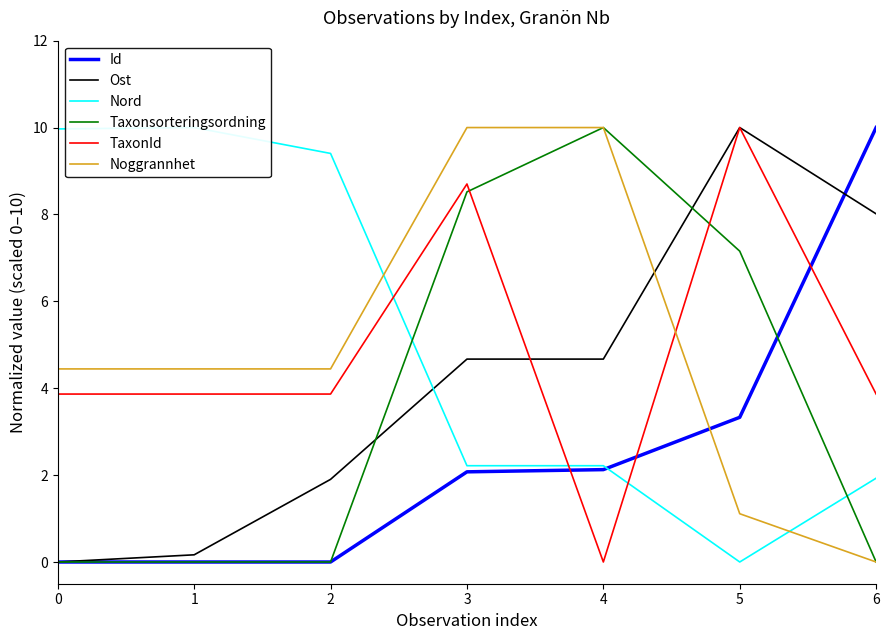

At which category does TaxonId reach its first local peak?

3